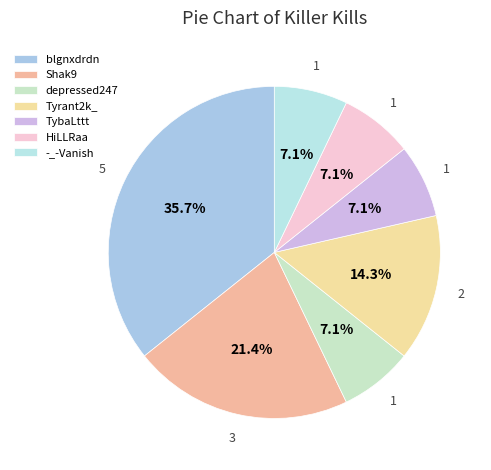

To the nearest percent, what is the average slice percentage?

14%